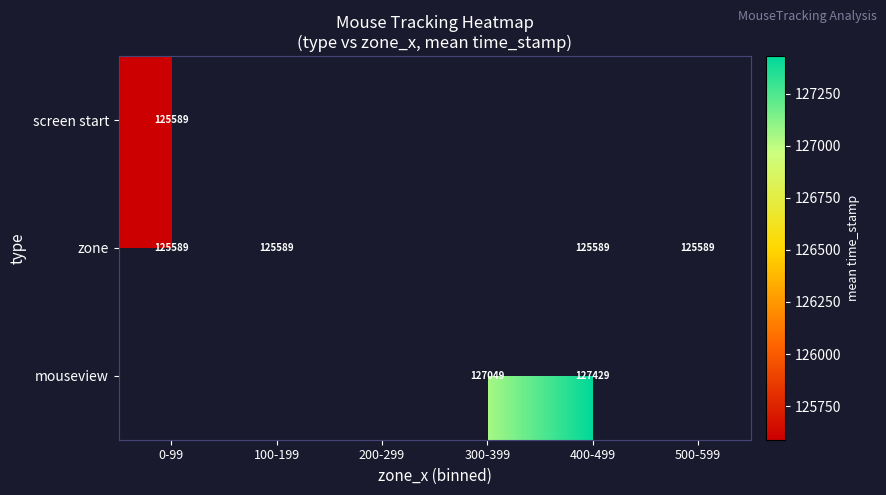

What is the maximum value shown in the chart?

127429.5